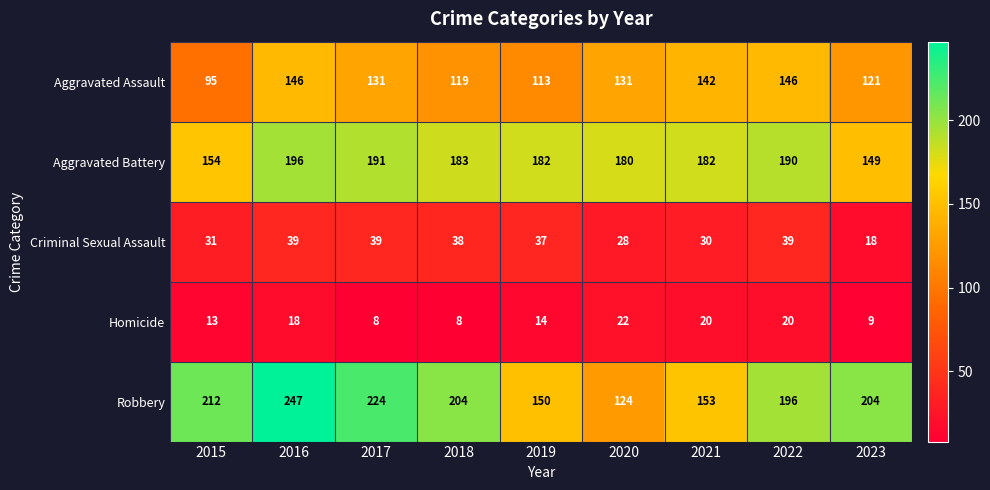

The value of Aggravated Battery at 2020 is 180. True or false?

True